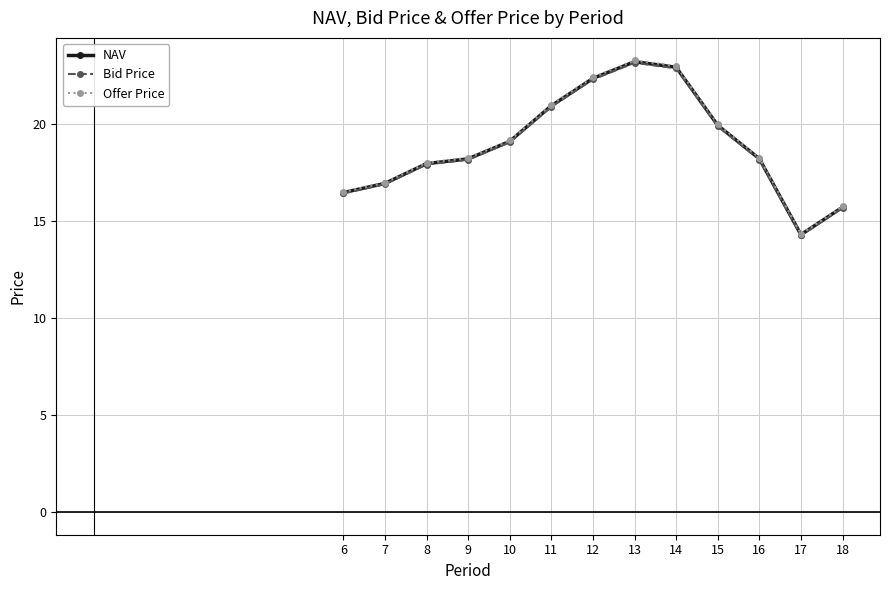

The Bid Price series shows 19.0 at 10. True or false?

True